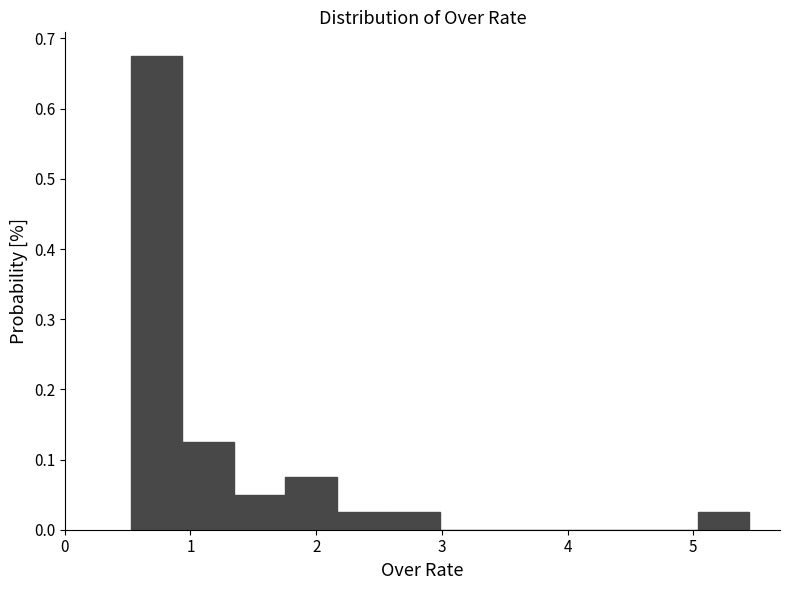

Which range on the x-axis has the tallest bar?

0.5 to 0.9